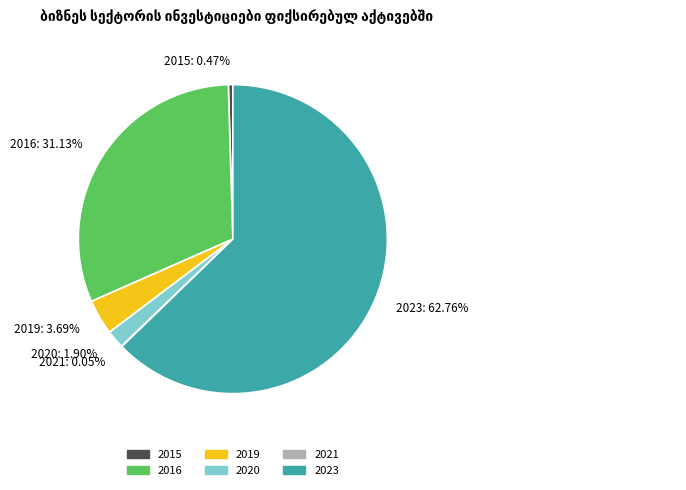

Is the sum of 2015: 0.47% and 2020: 1.90% greater than half?

No